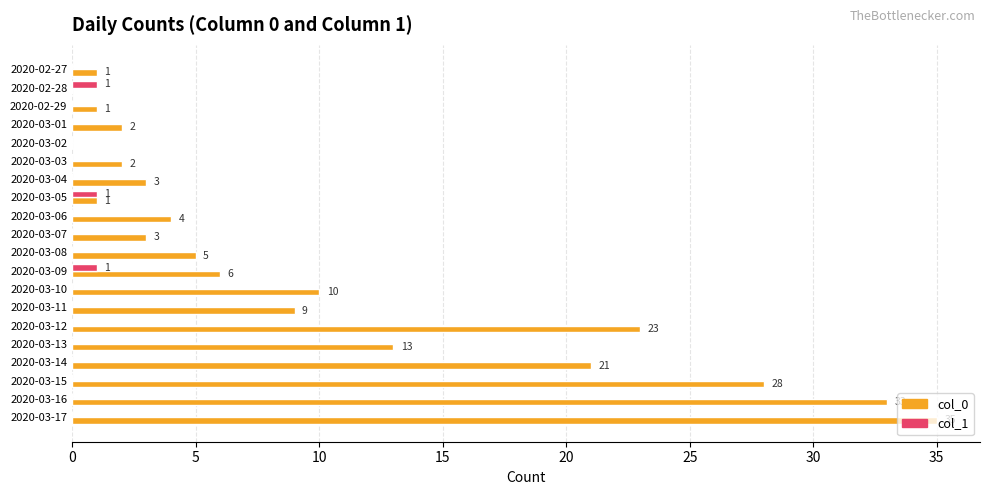

What is the sum of the col_0 values at 2020-03-09 and 2020-02-28?

6